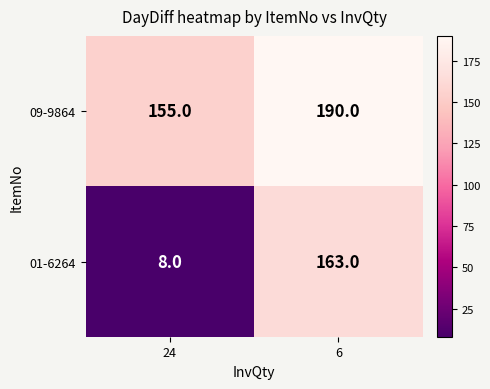

What is the total value across all series at 6?

353